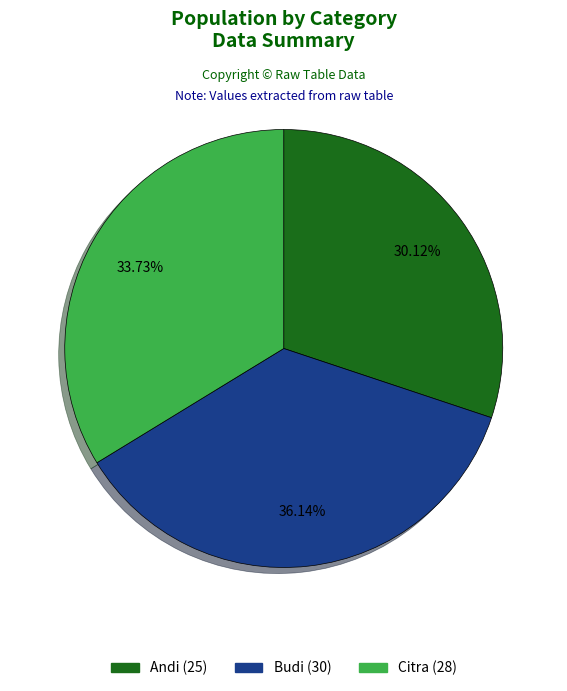

What percentage do Budi and Citra together represent?

69.9%